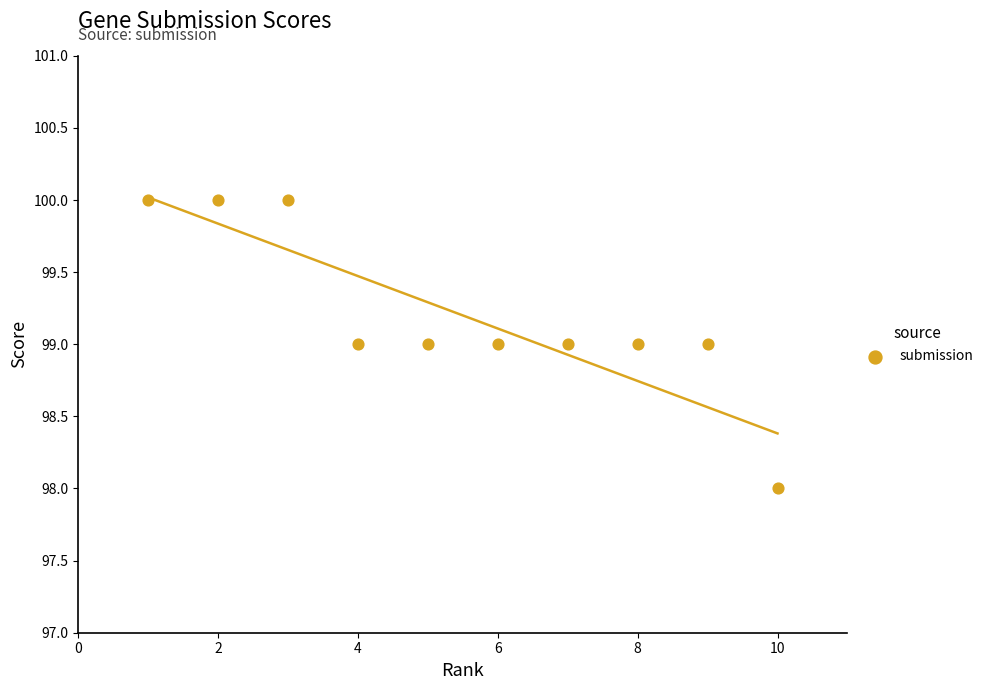

What is the range of X values (max minus min)?

9